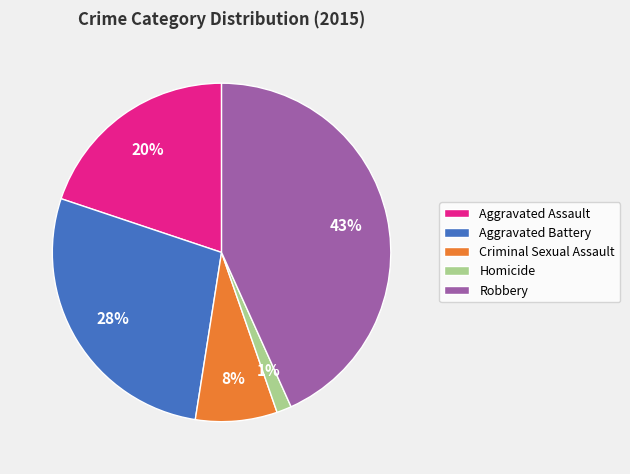

Between Criminal Sexual Assault and Robbery, which is larger?

Robbery